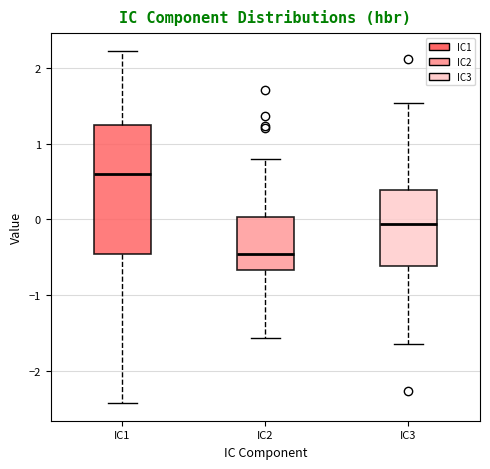

Where does the upper whisker of the box for IC1 end on the y-axis? The values are not printed on the chart, so give them approximately, as read against the axis.

2.2